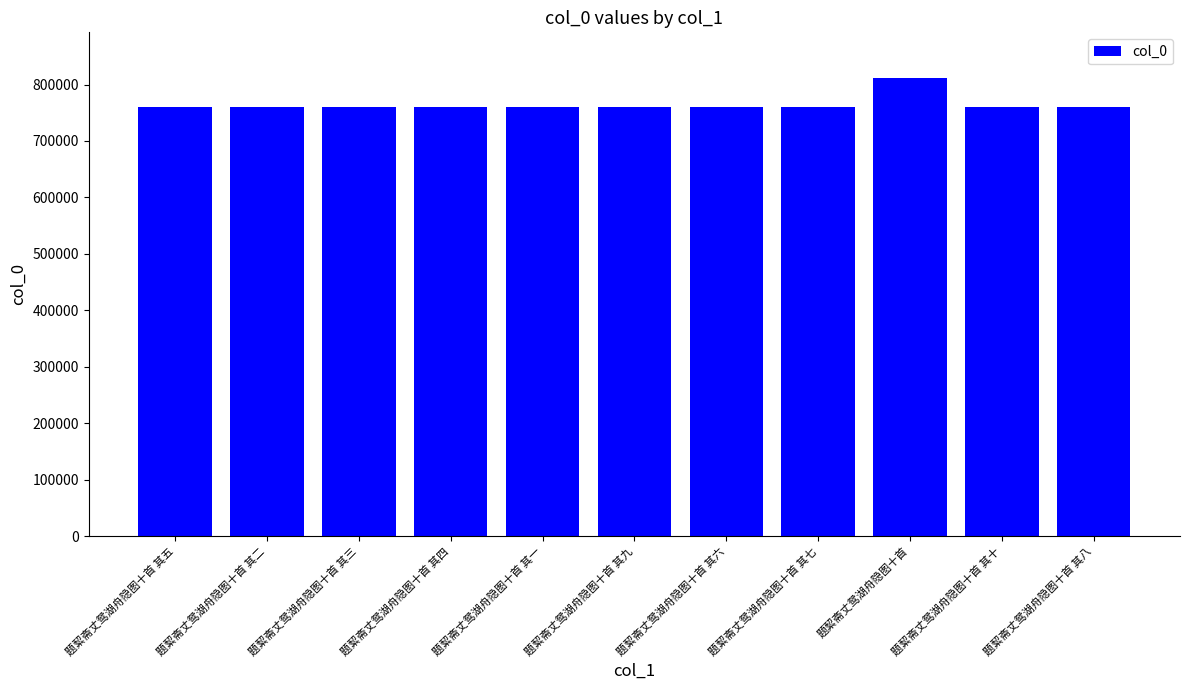

What is the maximum value shown in the chart?

811341